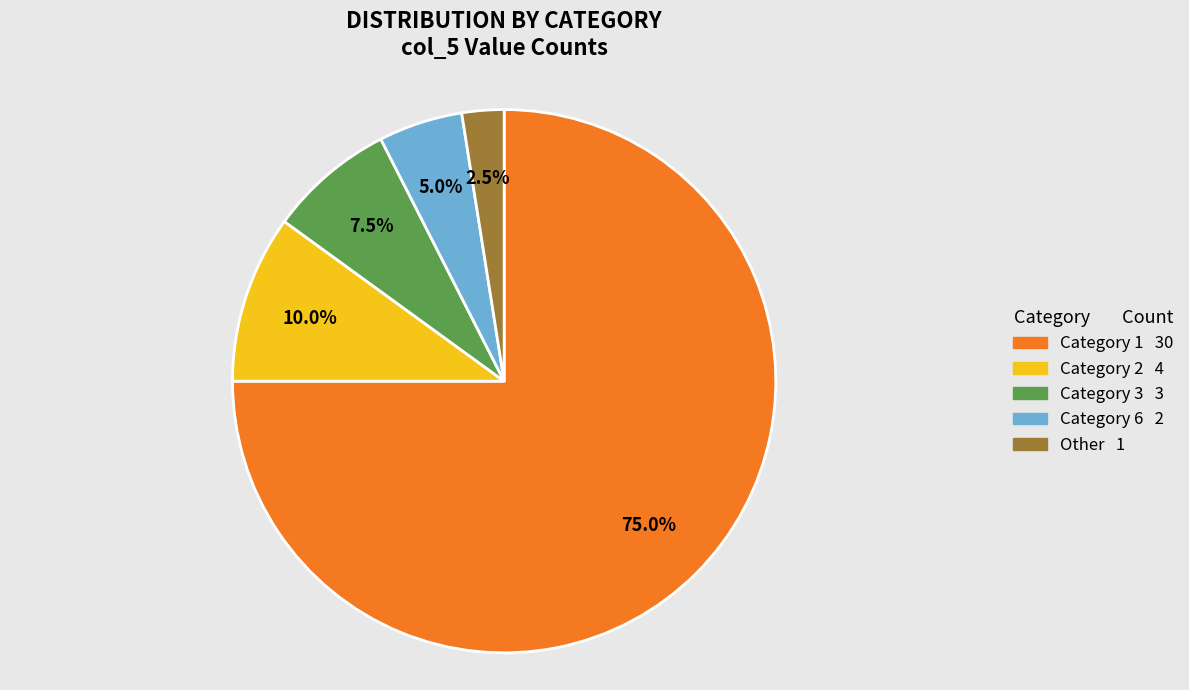

Is there a majority slice in this chart?

Yes